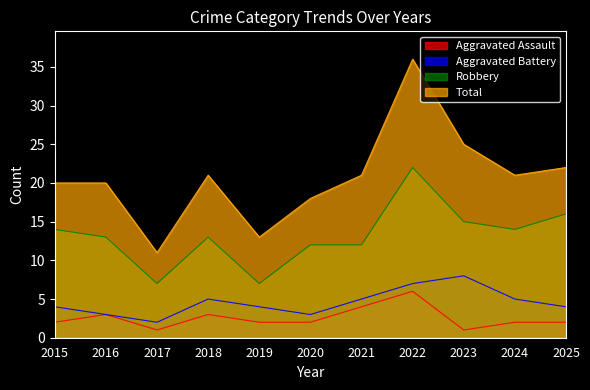

Rank the series by their maximum value, from highest to lowest.

Total, Robbery, Aggravated Battery, Aggravated Assault